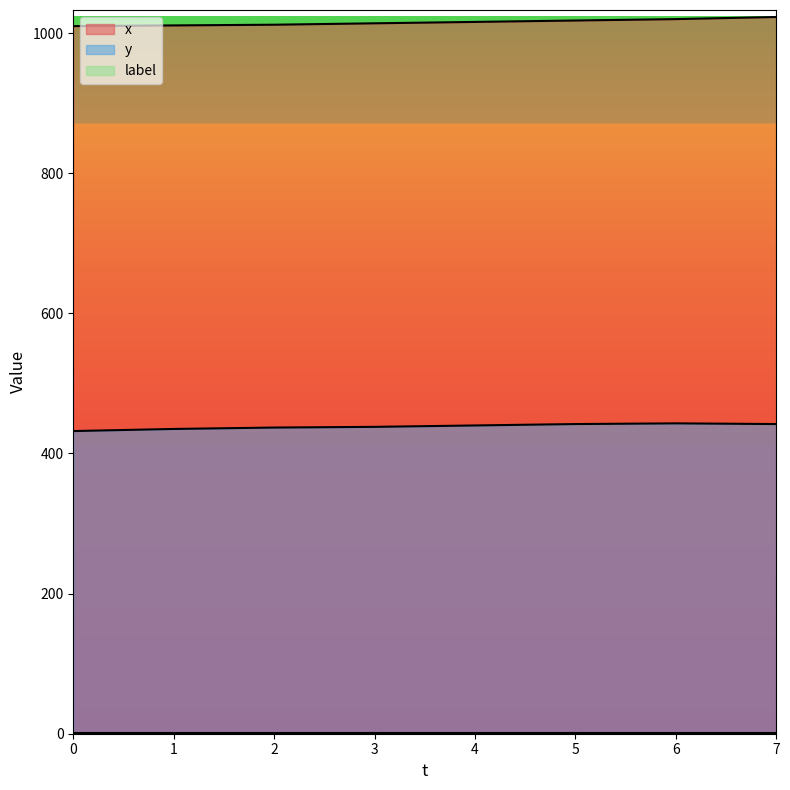

Reading right to left, extract all data points from this chart.

x: 7=1023	6=1020	5=1018	4=1016	3=1014	2=1012	1=1011	0=1010
y: 7=442	6=443	5=442	4=440	3=438	2=437	1=435	0=432